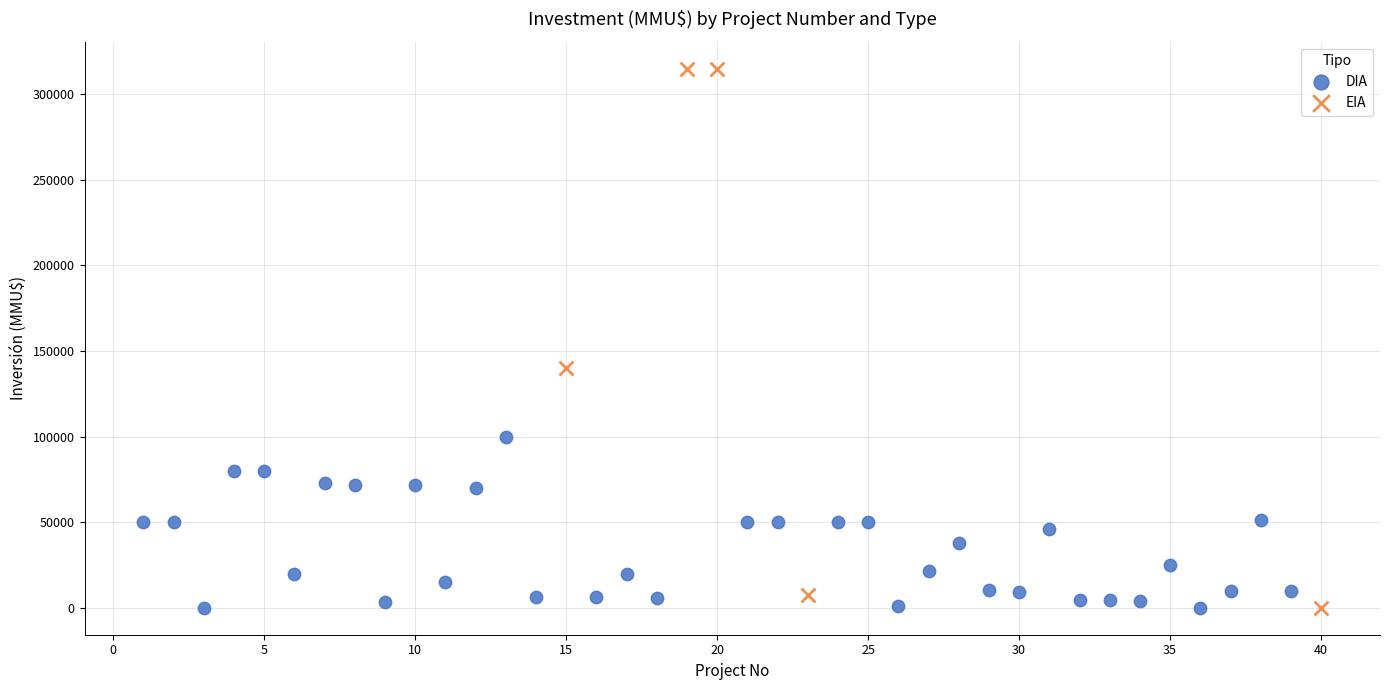

Which series has the largest Y range (max minus min)?

EIA